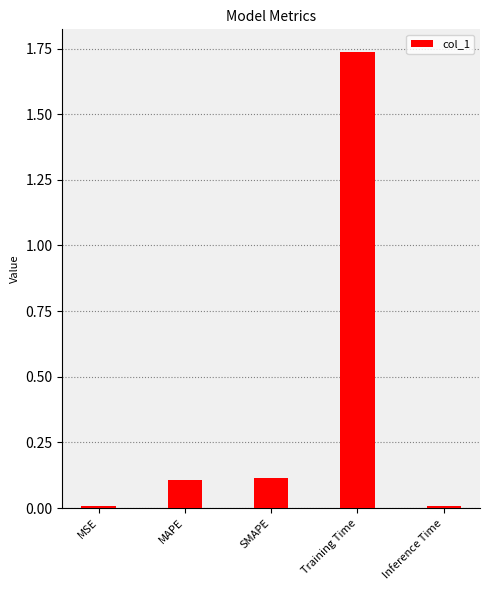

True or false: the data shows 0.0 at MSE.

True